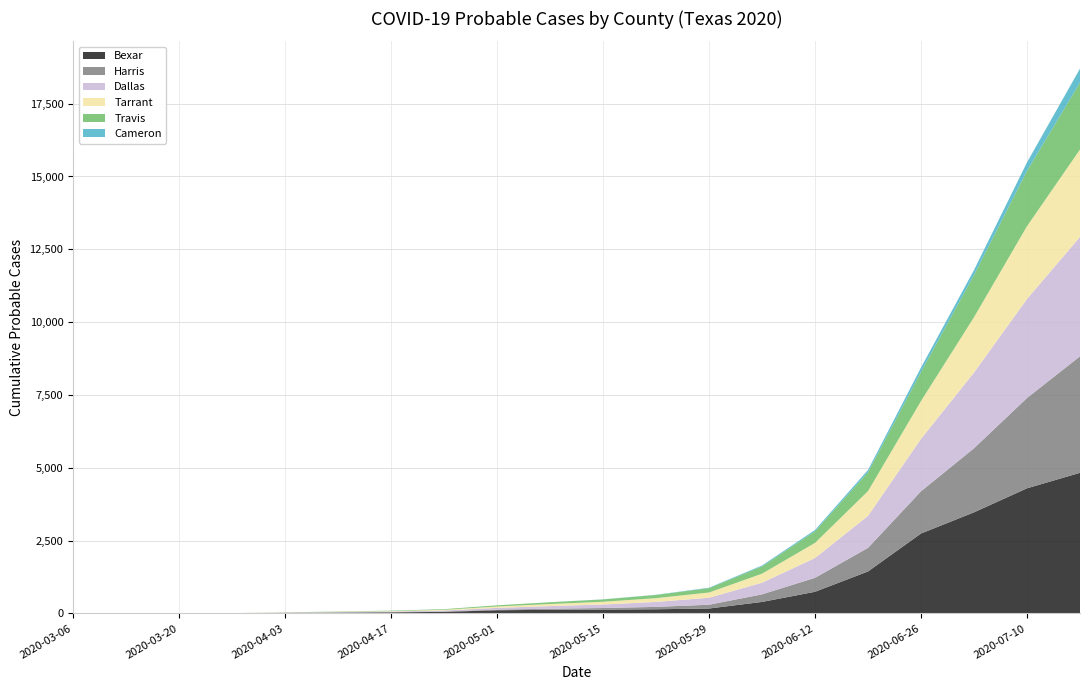

Reading left to right, transcribe all the data shown in this chart.

Bexar: 2020-03-06=0	2020-03-13=0	2020-03-20=2	2020-03-27=3	2020-04-03=15	2020-04-10=25	2020-04-17=35	2020-04-24=52	2020-05-01=107	2020-05-08=123	2020-05-15=129	2020-05-22=141	2020-05-29=167	2020-06-05=393	2020-06-12=741	2020-06-19=1439	2020-06-26=2742	2020-07-03=3469	2020-07-10=4294	2020-07-17=4826
Harris: 2020-03-06=0	2020-03-13=0	2020-03-20=0	2020-03-27=1	2020-04-03=3	2020-04-10=6	2020-04-17=9	2020-04-24=14	2020-05-01=22	2020-05-08=37	2020-05-15=55	2020-05-22=82	2020-05-29=130	2020-06-05=260	2020-06-12=480	2020-06-19=810	2020-06-26=1450	2020-07-03=2200	2020-07-10=3100	2020-07-17=4000
Dallas: 2020-03-06=0	2020-03-13=0	2020-03-20=1	2020-03-27=2	2020-04-03=8	2020-04-10=14	2020-04-17=20	2020-04-24=32	2020-05-01=60	2020-05-08=90	2020-05-15=120	2020-05-22=170	2020-05-29=240	2020-06-05=400	2020-06-12=680	2020-06-19=1100	2020-06-26=1800	2020-07-03=2600	2020-07-10=3400	2020-07-17=4100
Tarrant: 2020-03-06=0	2020-03-13=0	2020-03-20=0	2020-03-27=1	2020-04-03=4	2020-04-10=9	2020-04-17=15	2020-04-24=25	2020-05-01=48	2020-05-08=72	2020-05-15=95	2020-05-22=130	2020-05-29=180	2020-06-05=310	2020-06-12=520	2020-06-19=850	2020-06-26=1300	2020-07-03=1900	2020-07-10=2500	2020-07-17=3000
Travis: 2020-03-06=0	2020-03-13=0	2020-03-20=1	2020-03-27=2	2020-04-03=5	2020-04-10=10	2020-04-17=15	2020-04-24=22	2020-05-01=40	2020-05-08=60	2020-05-15=80	2020-05-22=110	2020-05-29=150	2020-06-05=250	2020-06-12=400	2020-06-19=650	2020-06-26=1000	2020-07-03=1450	2020-07-10=1900	2020-07-17=2300
Cameron: 2020-03-06=0	2020-03-13=0	2020-03-20=0	2020-03-27=0	2020-04-03=0	2020-04-10=0	2020-04-17=0	2020-04-24=0	2020-05-01=0	2020-05-08=1	2020-05-15=3	2020-05-22=6	2020-05-29=15	2020-06-05=31	2020-06-12=43	2020-06-19=75	2020-06-26=148	2020-07-03=168	2020-07-10=290	2020-07-17=478